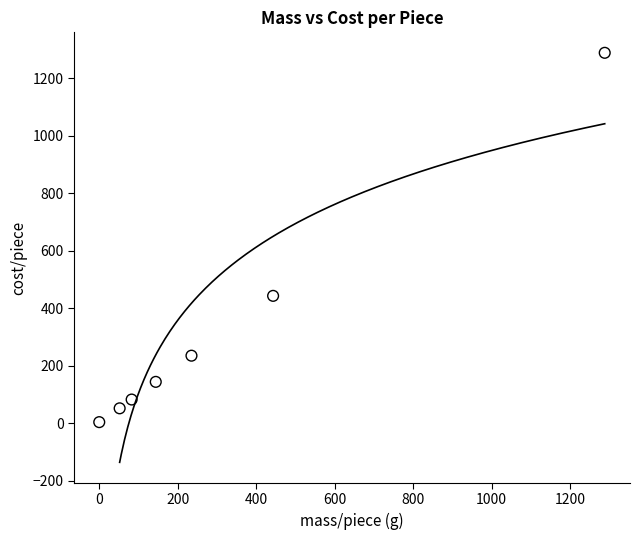

What Y value in the scatter plot is closest to 646?

443.0